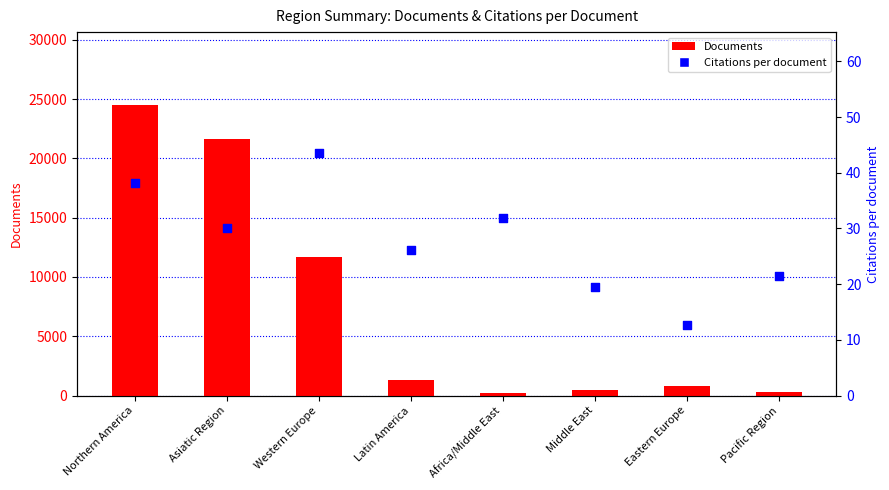

Which series reaches the maximum Y coordinate?

Documents